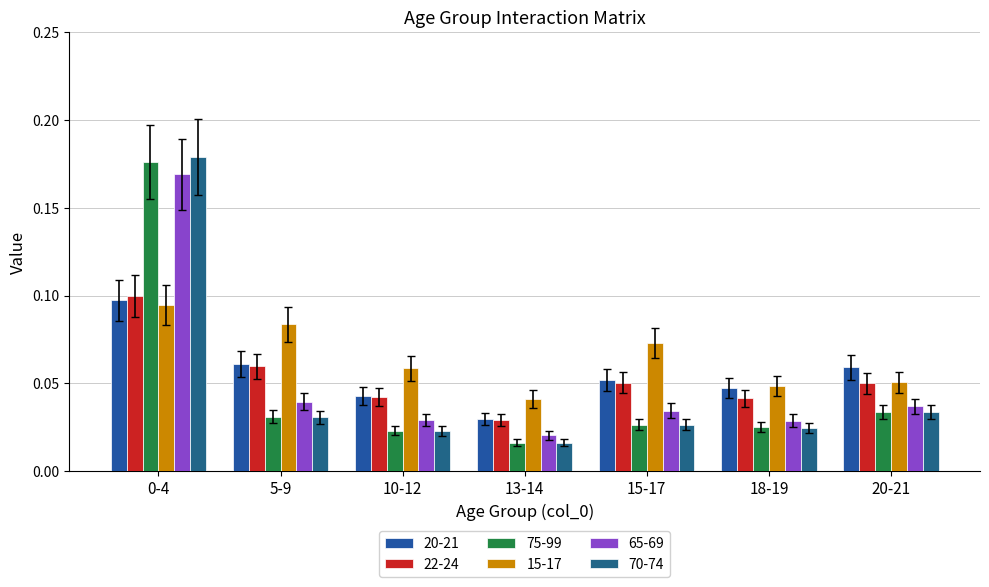

Does the chart contain any negative values?

No